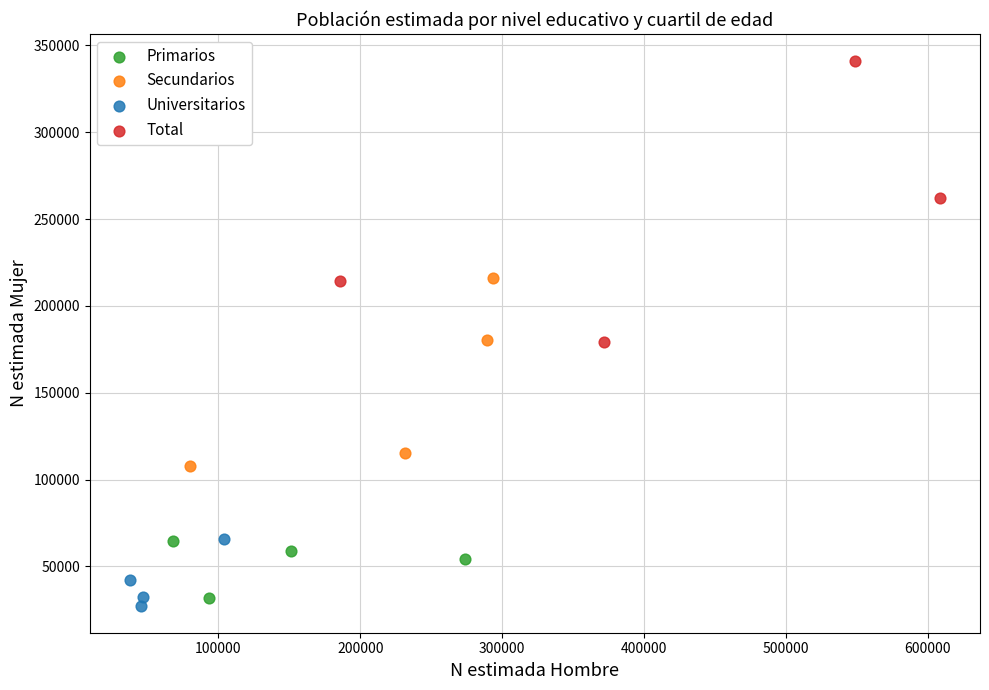

What are all the series names shown in the legend?

Primarios, Secundarios, Universitarios, Total